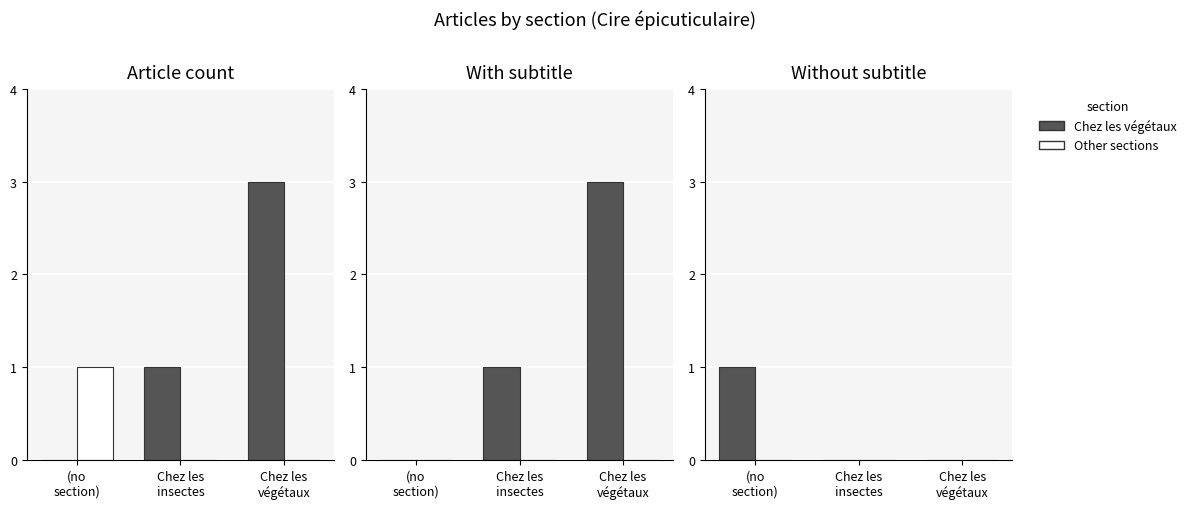

The value of Chez les végétaux at (no
section) is 1. True or false?

True